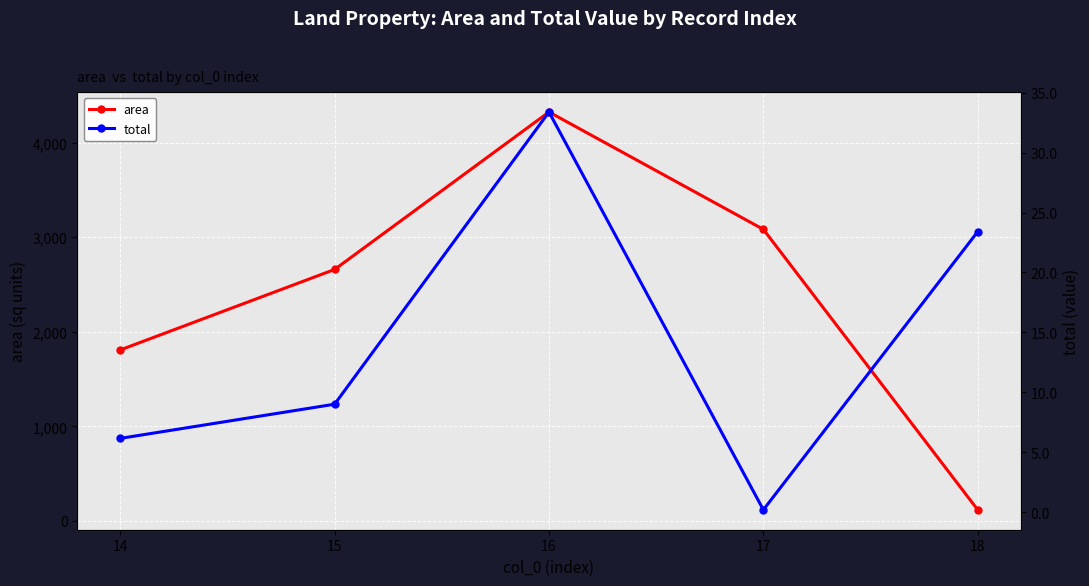

Which has a higher value, 14 or 18?

14